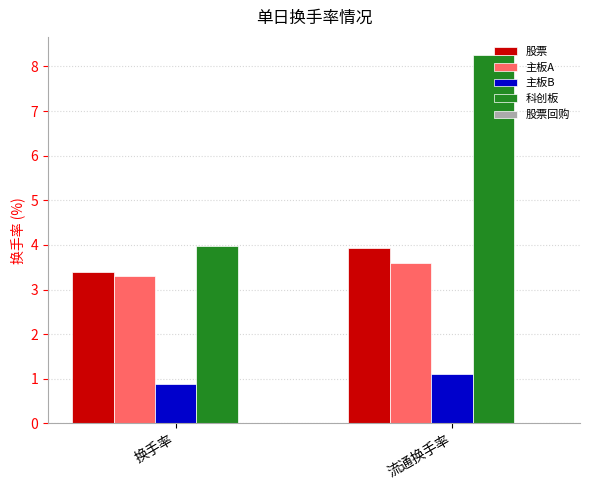

Which series has the largest total across all categories?

科创板